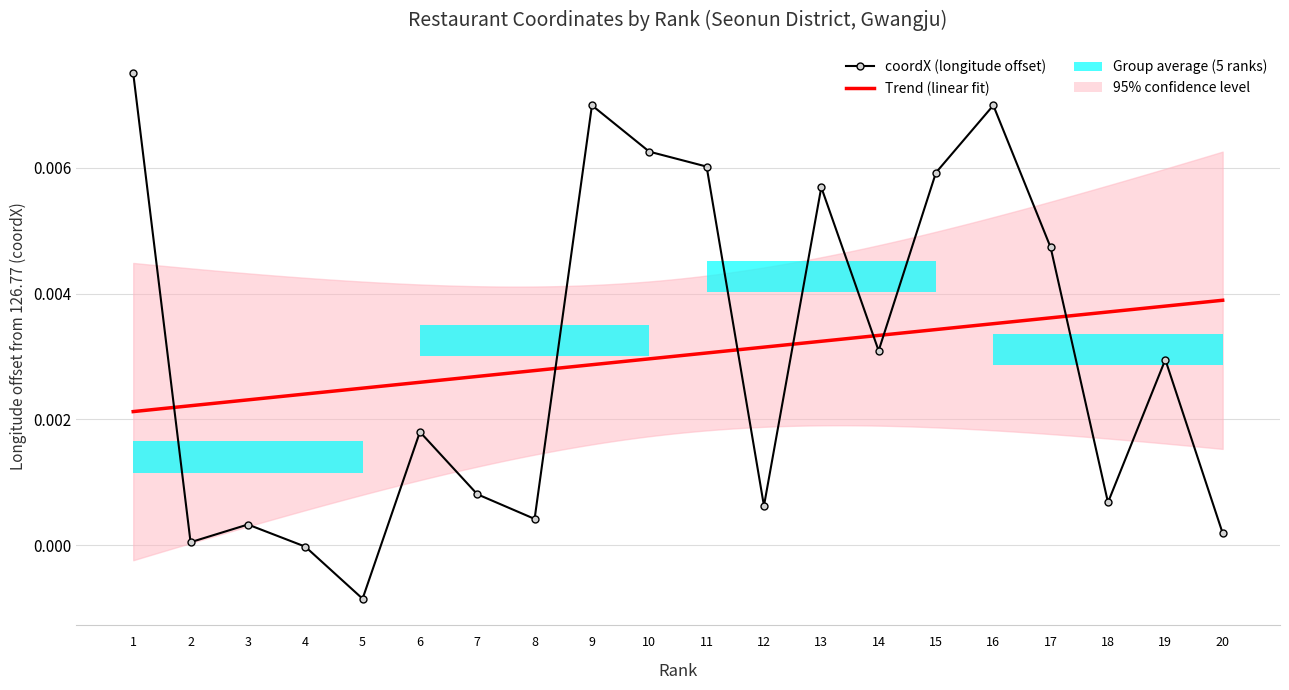

Does the chart contain any negative values?

Yes